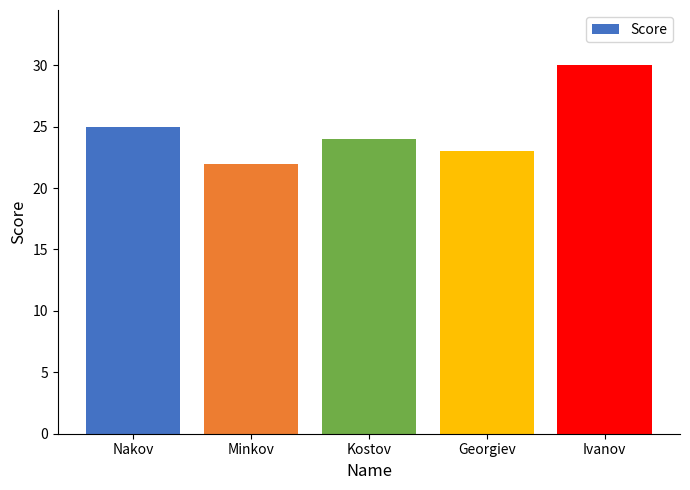

Rank the categories by value from highest to lowest.

Ivanov, Nakov, Kostov, Georgiev, Minkov